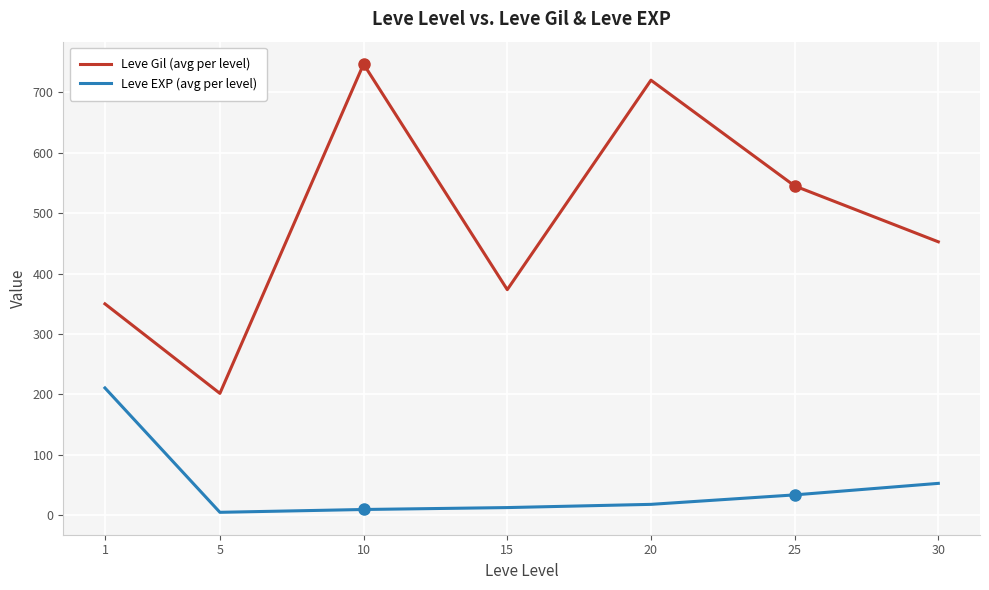

What is the minimum value for Leve Gil (avg per level)?

201.7